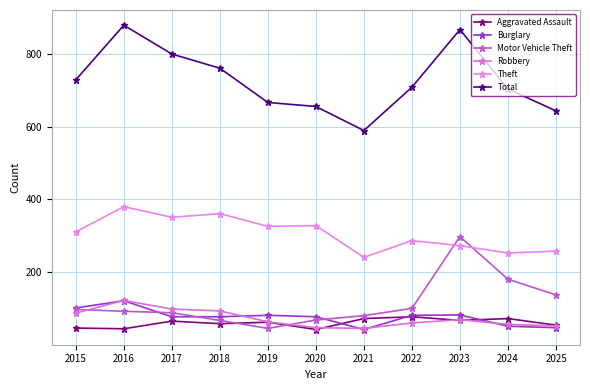

Between 2019 and 2022, which series saw the biggest shift?

Motor Vehicle Theft